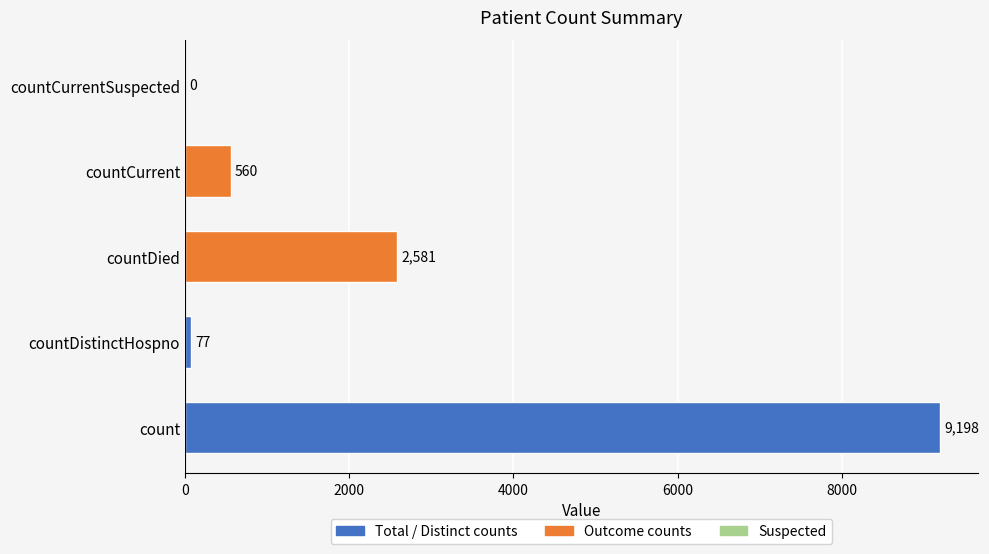

True or false: the data shows 721 at countDied.

False